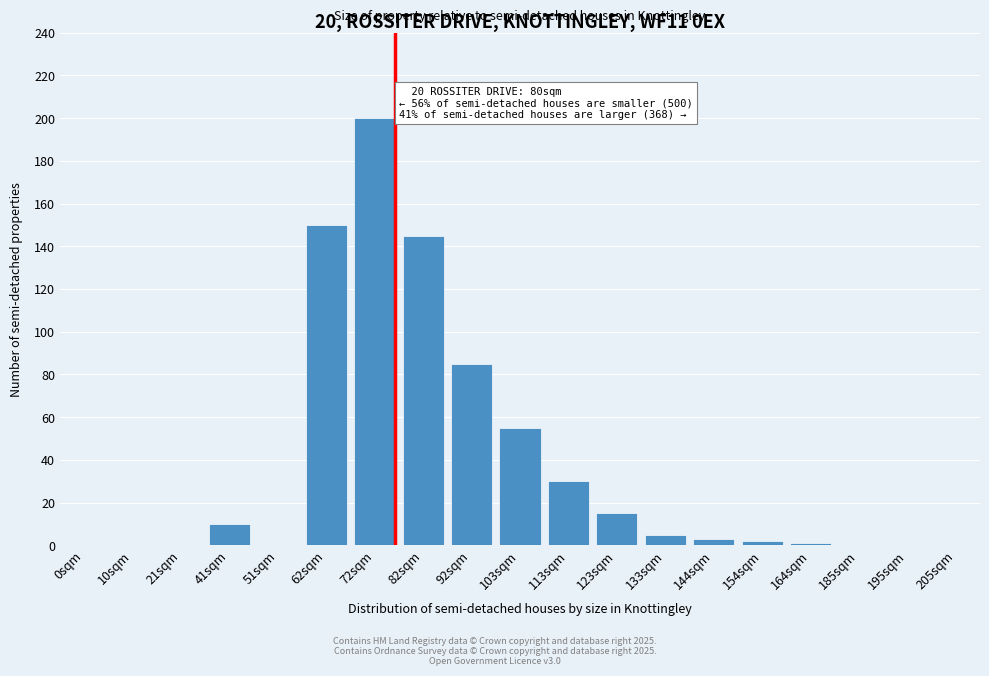

Reading left to right, extract all data points from this chart.

0sqm=0	10sqm=0	21sqm=0	41sqm=10	51sqm=0	62sqm=150	72sqm=200	82sqm=145	92sqm=85	103sqm=55	113sqm=30	123sqm=15	133sqm=5	144sqm=3	154sqm=2	164sqm=1	185sqm=0	195sqm=0	205sqm=0